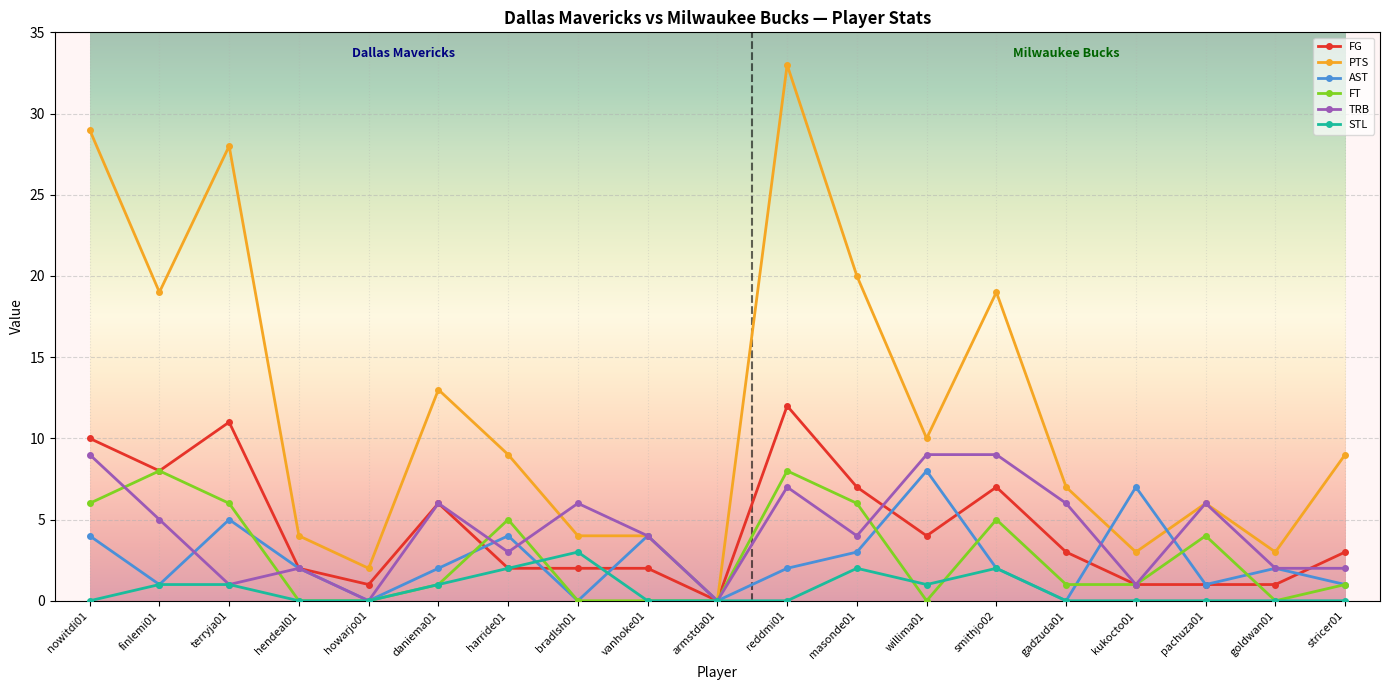

Which series has the widest spread of values?

PTS